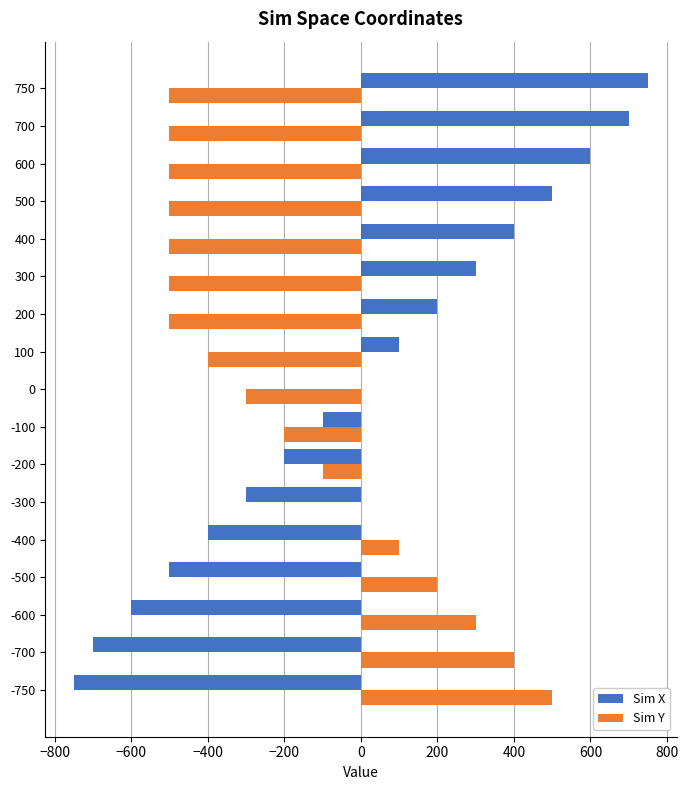

Which series changed the most between -100 and 700?

Sim X